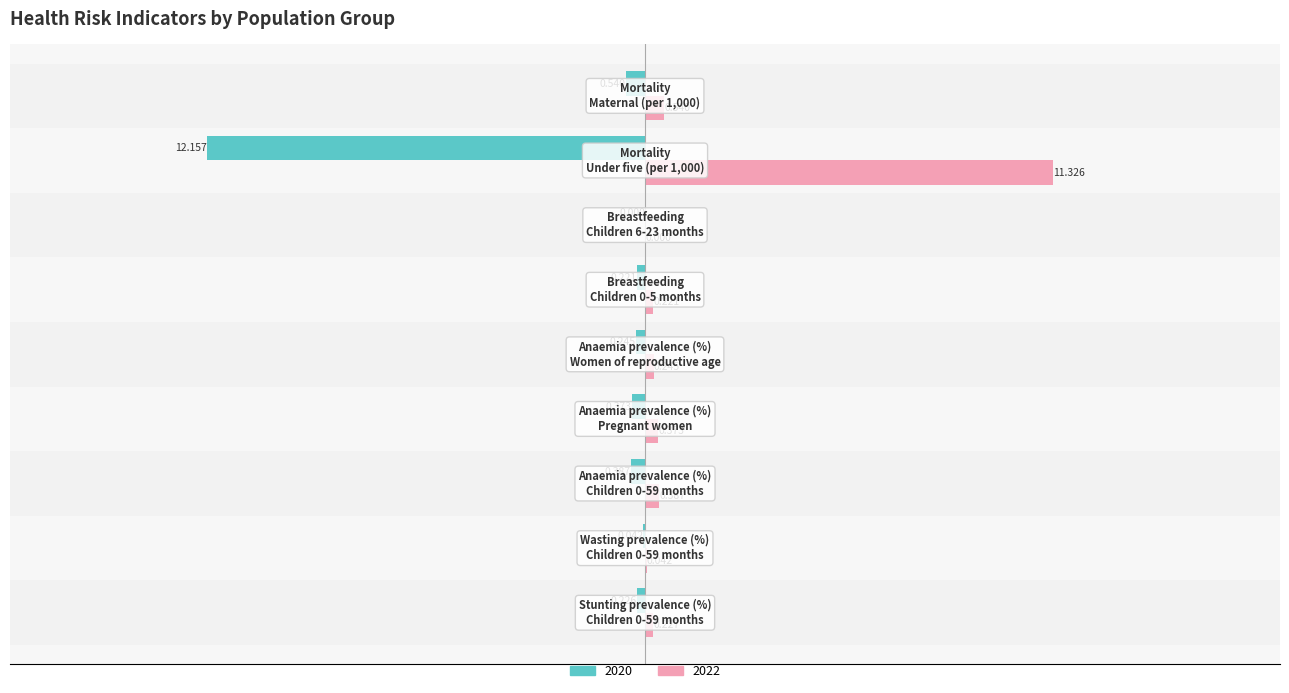

List the series in order of their overall mean, highest first.

2022, 2020